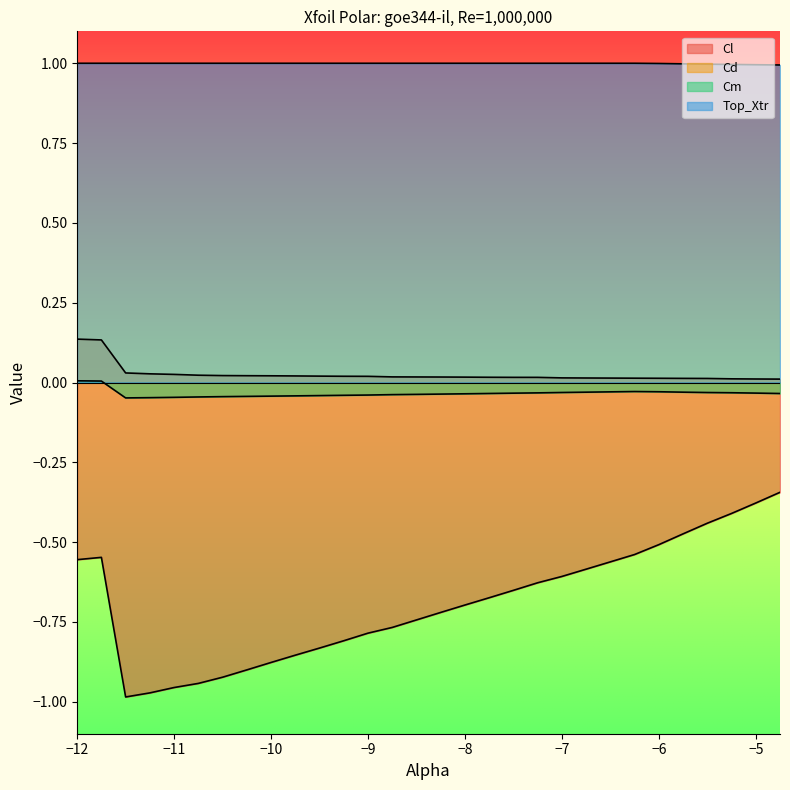

What is the maximum value for Cd?

0.1